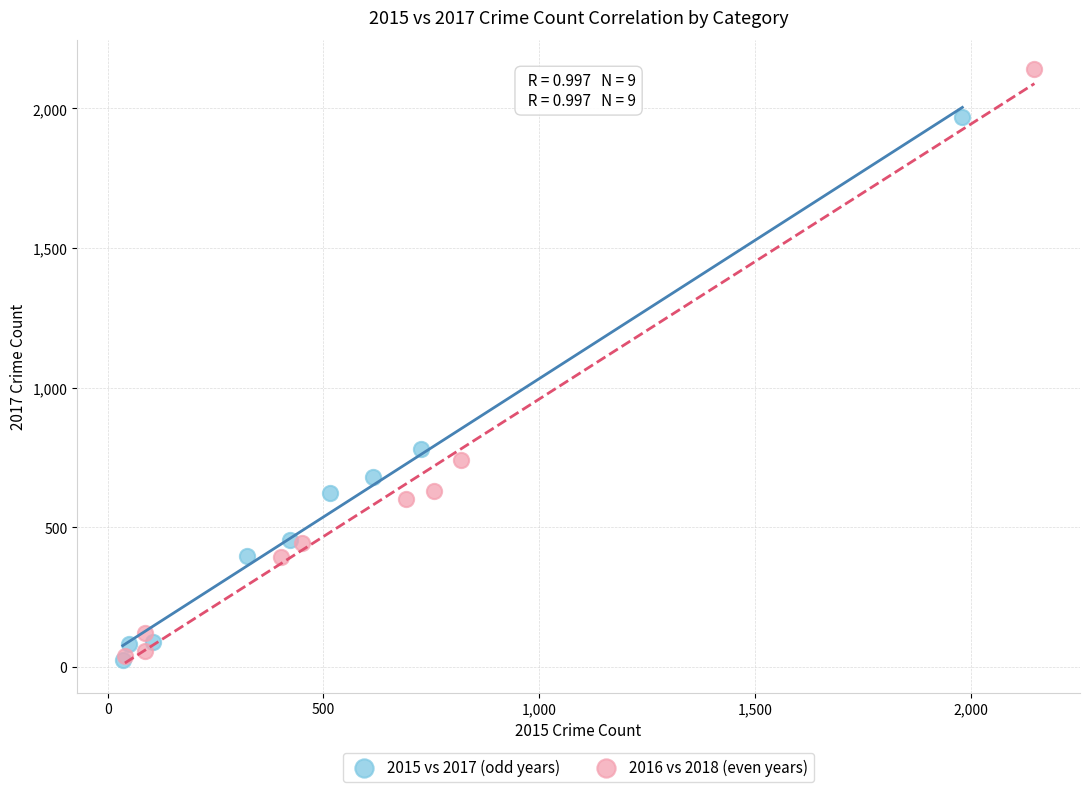

Which series contains the highest Y value?

2016 vs 2018 (even years)